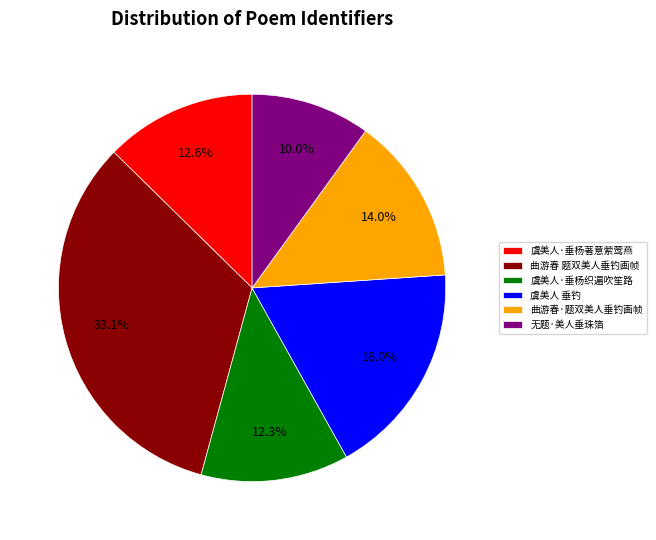

To the nearest percent, what is the combined percentage of 虞美人 垂钓 and 曲游春·题双美人垂钓画帧?

32%